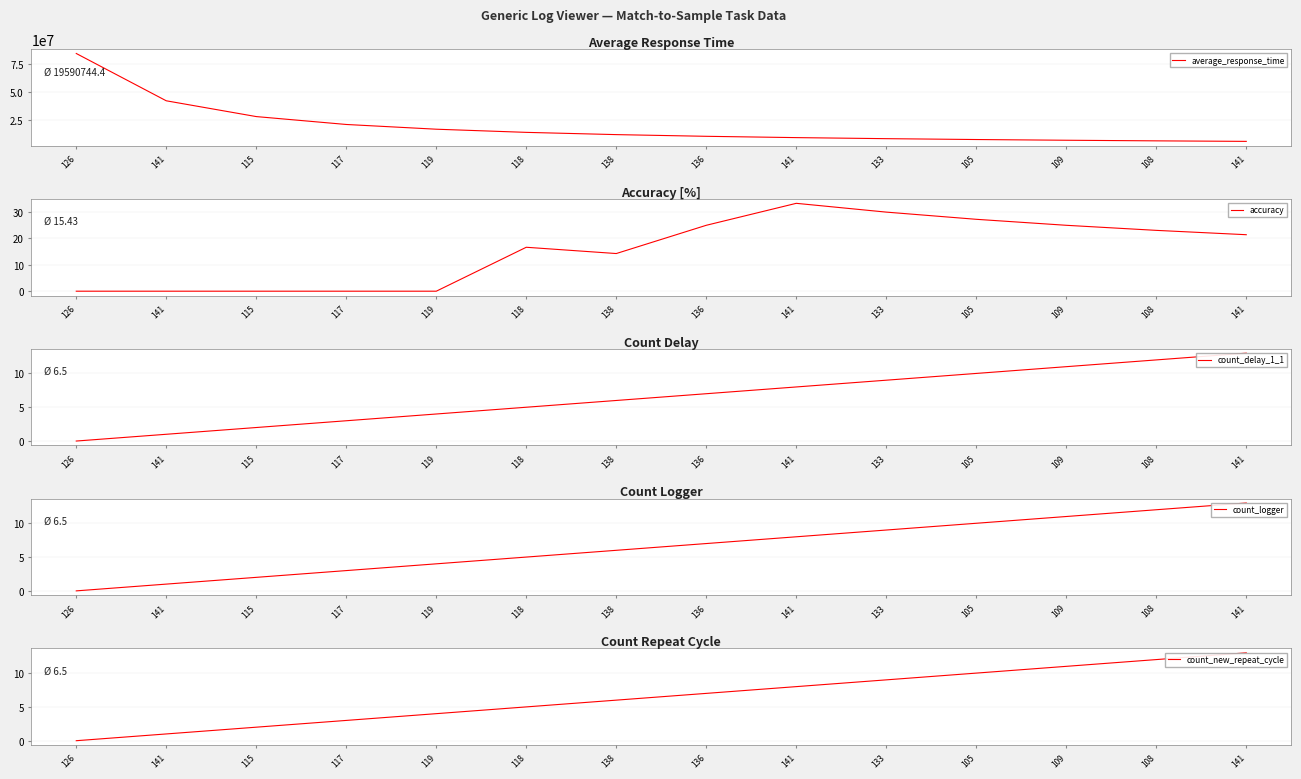

Reading right to left, what are all the values shown in this chart?

average_response_time: 6039511.0	6499155.9	7040714.8	7680732.1	8448286.6	9383556.7	10548436.9	12053326.4	14057445.3	16868596.0	21085723.8	28112511.7	42167868.5	84284556.0
accuracy: 21.4	23.1	25.0	27.3	30.0	33.3	25.0	14.3	16.7	0.0	0.0	0.0	0.0	0.0
count_delay_1_1: 13.0	12.0	11.0	10.0	9.0	8.0	7.0	6.0	5.0	4.0	3.0	2.0	1.0	0.0
count_logger: 13.0	12.0	11.0	10.0	9.0	8.0	7.0	6.0	5.0	4.0	3.0	2.0	1.0	0.0
count_new_repeat_cycle: 13.0	12.0	11.0	10.0	9.0	8.0	7.0	6.0	5.0	4.0	3.0	2.0	1.0	0.0